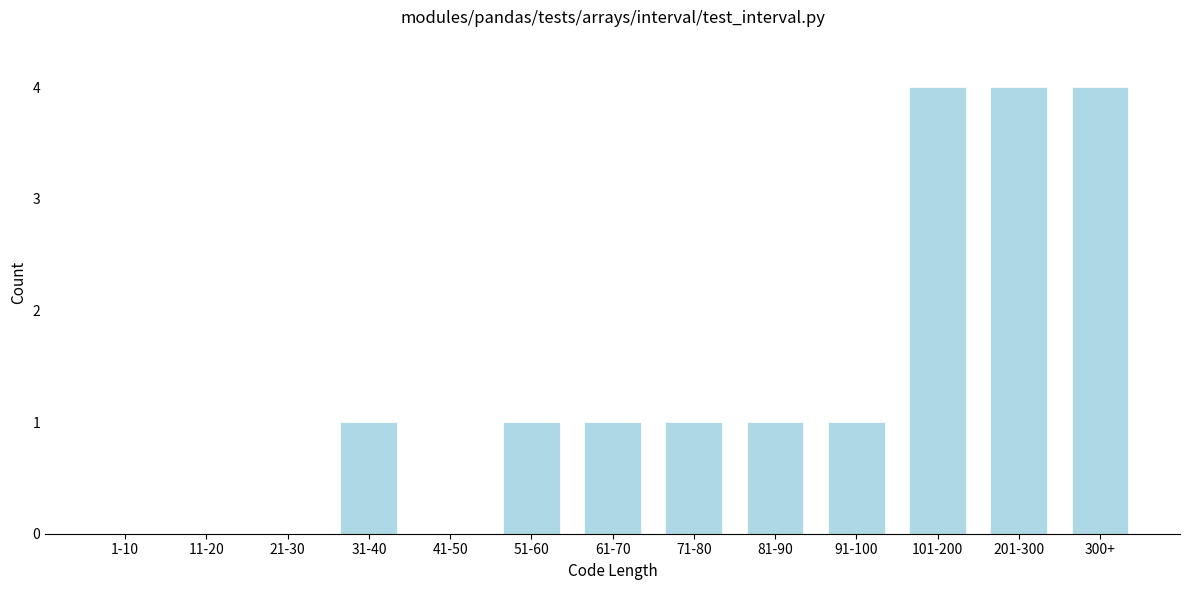

Reading right to left, extract all data points from this chart.

300+=4	201-300=4	101-200=4	91-100=1	81-90=1	71-80=1	61-70=1	51-60=1	41-50=0	31-40=1	21-30=0	11-20=0	1-10=0